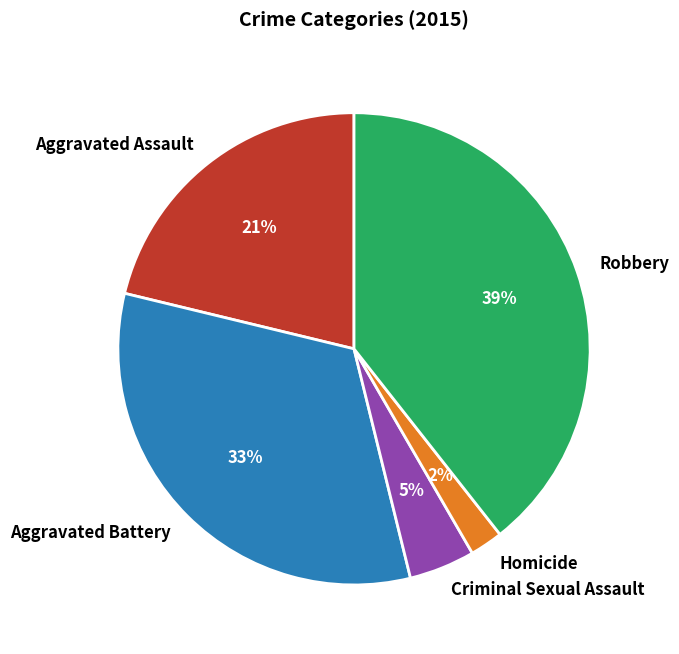

Rank the categories by value from highest to lowest.

Robbery, Aggravated Battery, Aggravated Assault, Criminal Sexual Assault, Homicide